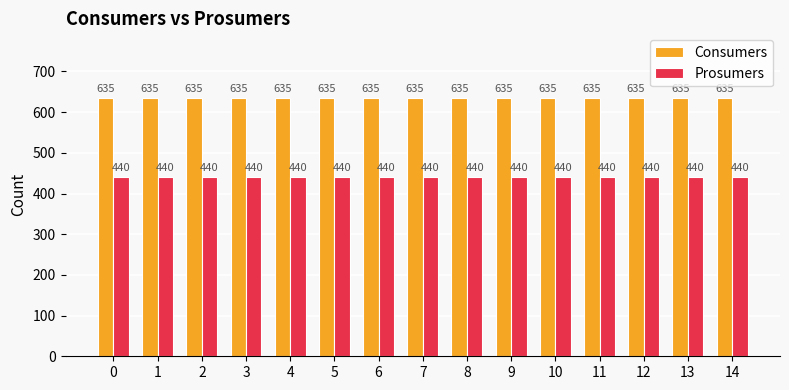

Reading left to right, extract all data points from this chart.

Consumers: 635	635	635	635	635	635	635	635	635	635	635	635	635	635	635
Prosumers: 440	440	440	440	440	440	440	440	440	440	440	440	440	440	440